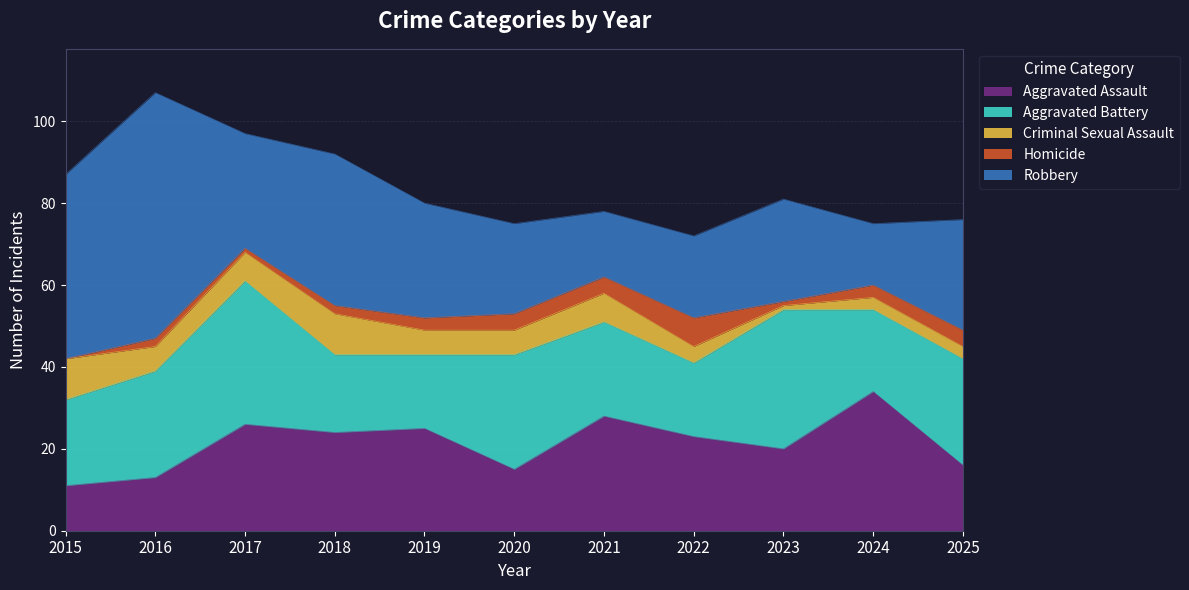

How many interior local peaks does the Robbery series have?

3